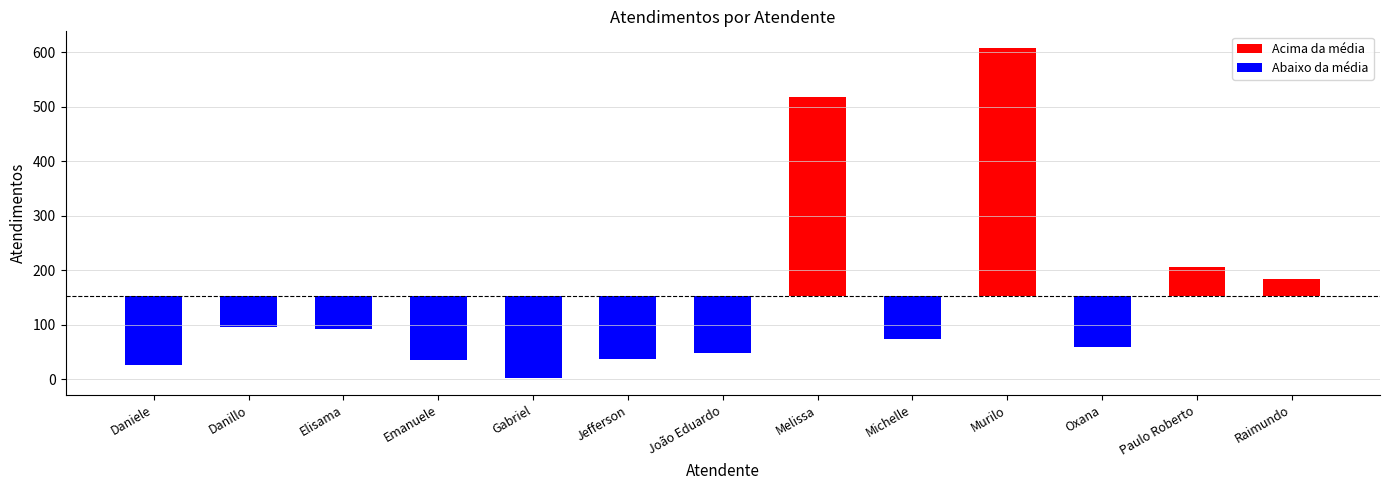

At which category is the sum across all series the highest?

Murilo